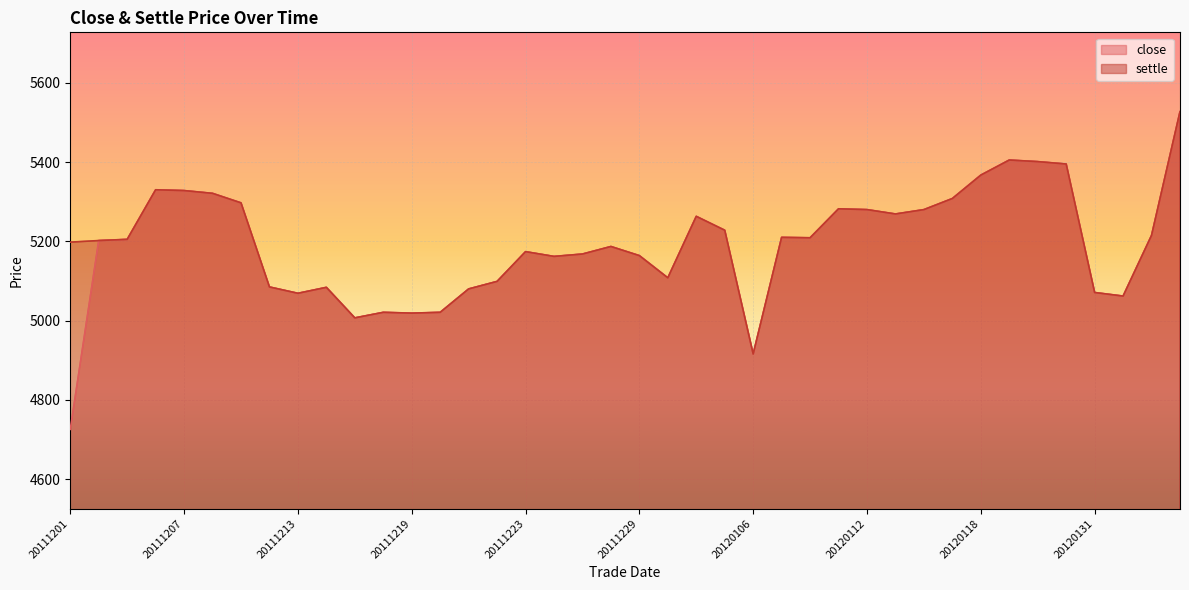

Reading right to left, extract all data points from this chart.

close: 5527	5215	5062	5071	5395	5401	5405	5367	5308	5280	5269	5280	5282	5209	5210	4916	5228	5263	5108	5164	5187	5168	5162	5174	5099	5080	5021	5019	5021	5007	5084	5069	5085	5297	5321	5328	5330	5205	5202	4726
settle: 5527	5215	5062	5071	5395	5401	5405	5367	5308	5280	5269	5280	5282	5209	5210	4916	5228	5263	5108	5164	5187	5168	5162	5174	5099	5080	5021	5019	5021	5007	5084	5069	5085	5297	5321	5328	5330	5205	5202	5198